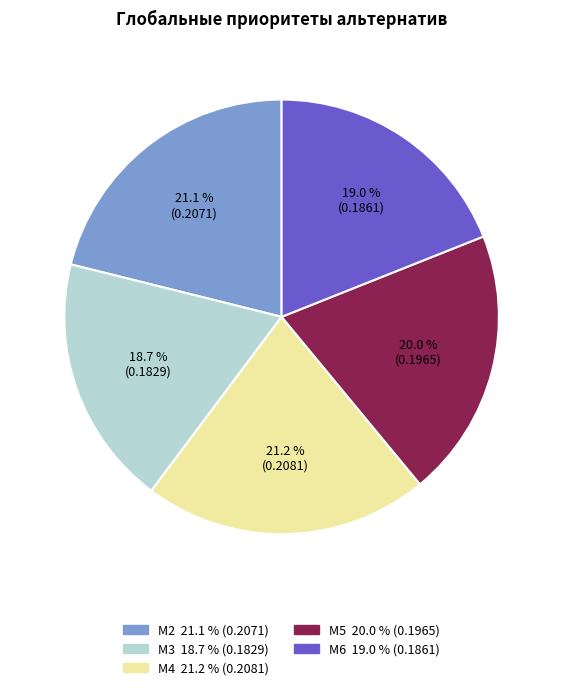

Count the number of slices in the pie.

5